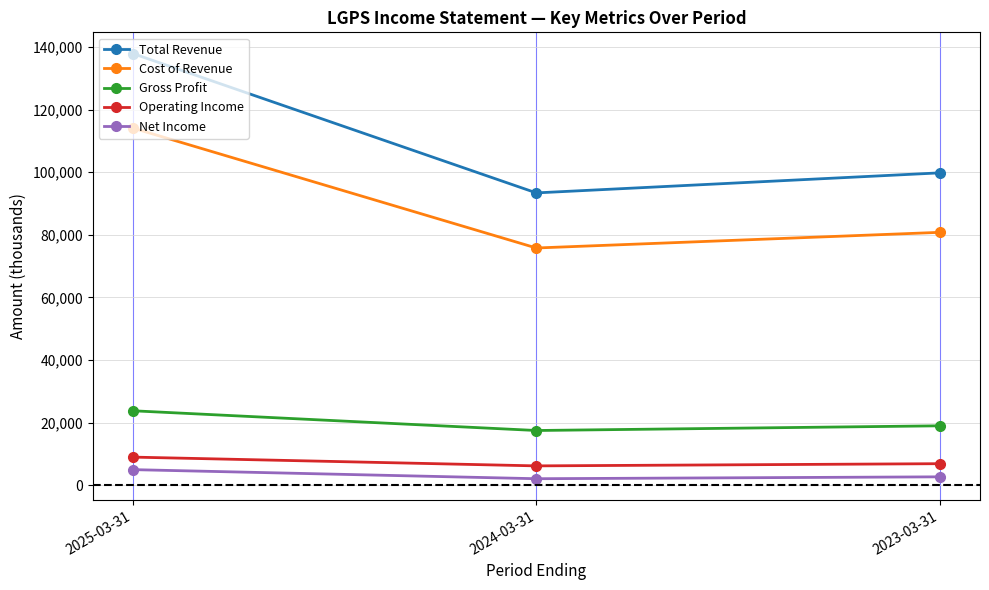

Which series changed the most between 2025-03-31 and 2024-03-31?

Total Revenue